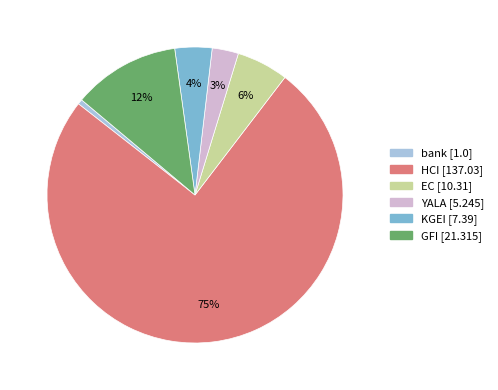

To the nearest percent, what percentage of the pie is YALA?

3%